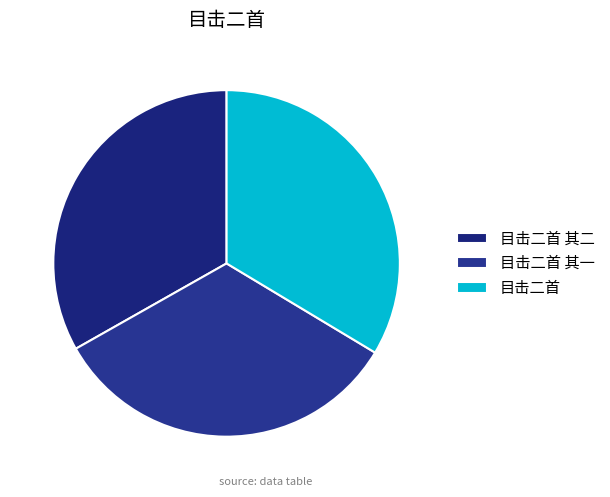

Which category has the biggest portion of the pie?

目击二首